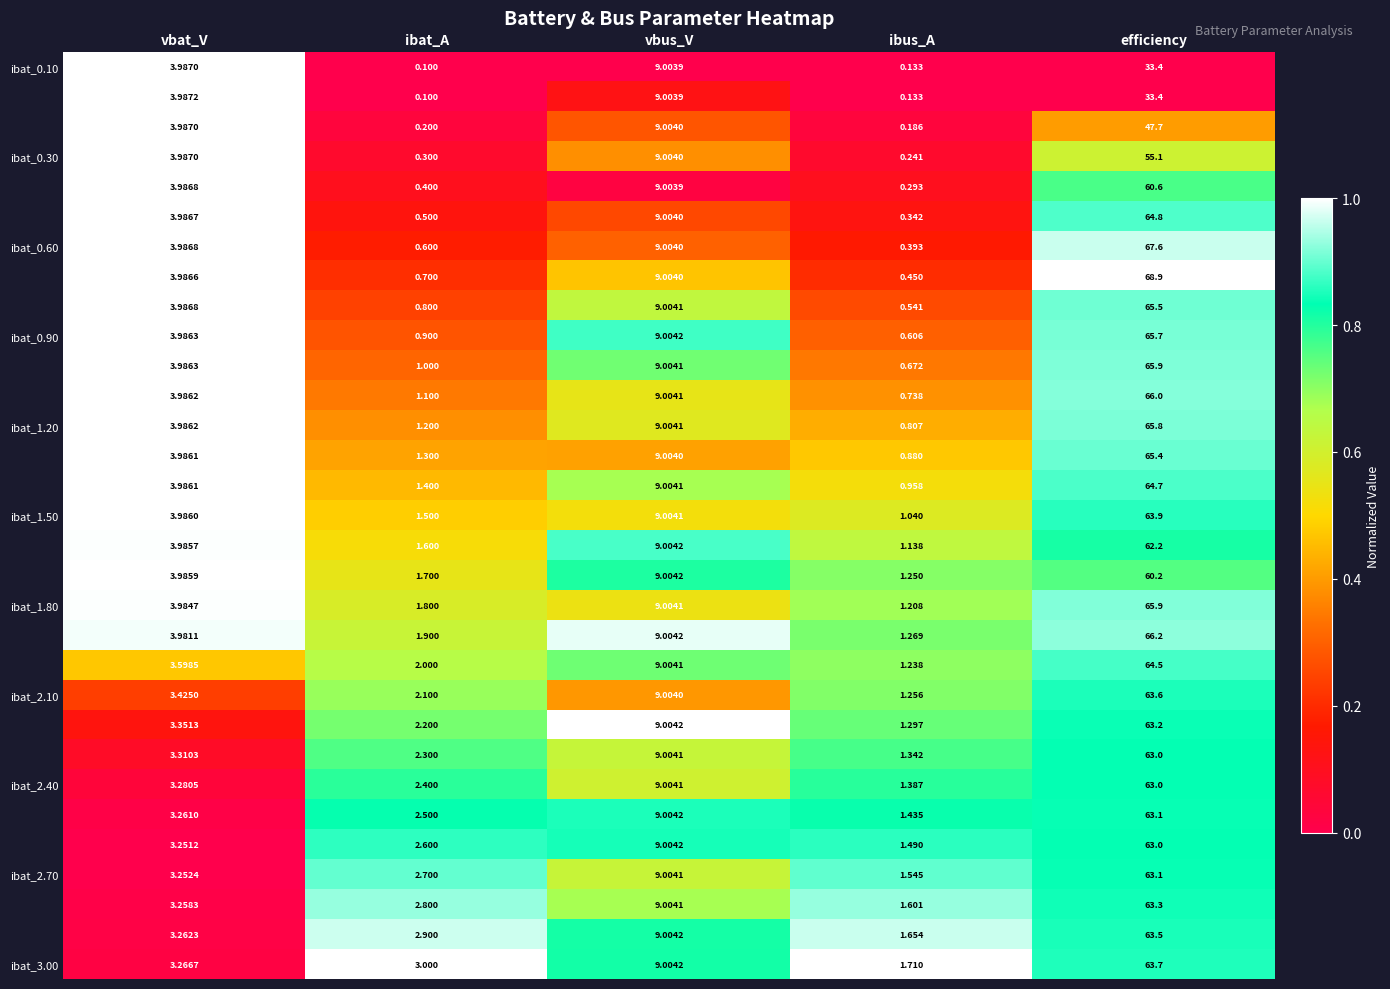

Which label corresponds to the smallest value in the chart?

ibat_A